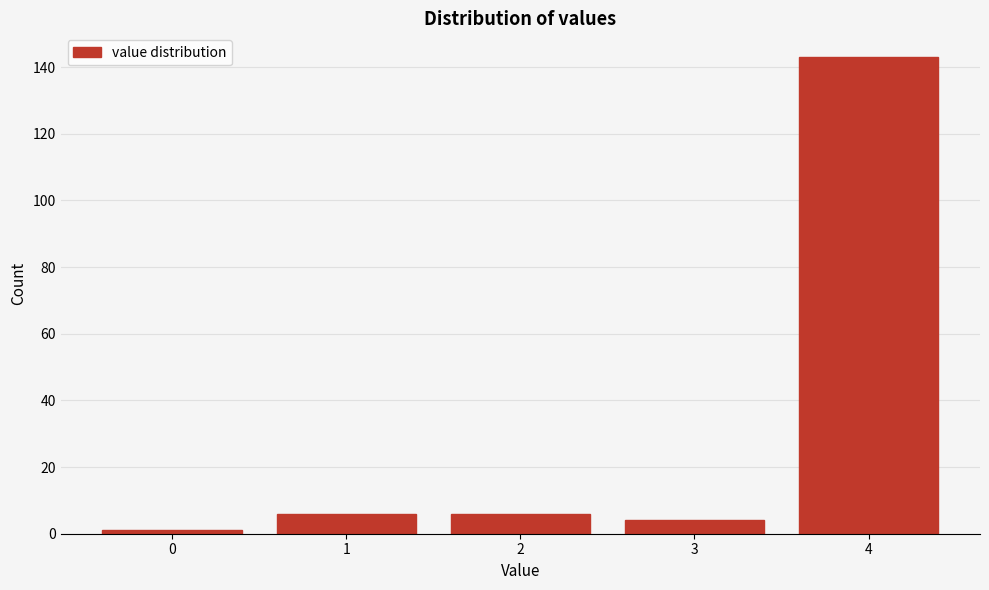

Reading left to right, list every bar in this chart as the range it spans on the x-axis followed by its height. The values are not printed on the chart, so give them approximately, as read against the axis.

-0.5 to 0.5: under 2
0.5 to 1.5: 6
1.5 to 2.5: 6
2.5 to 3.5: 4
3.5 to 4.5: 144